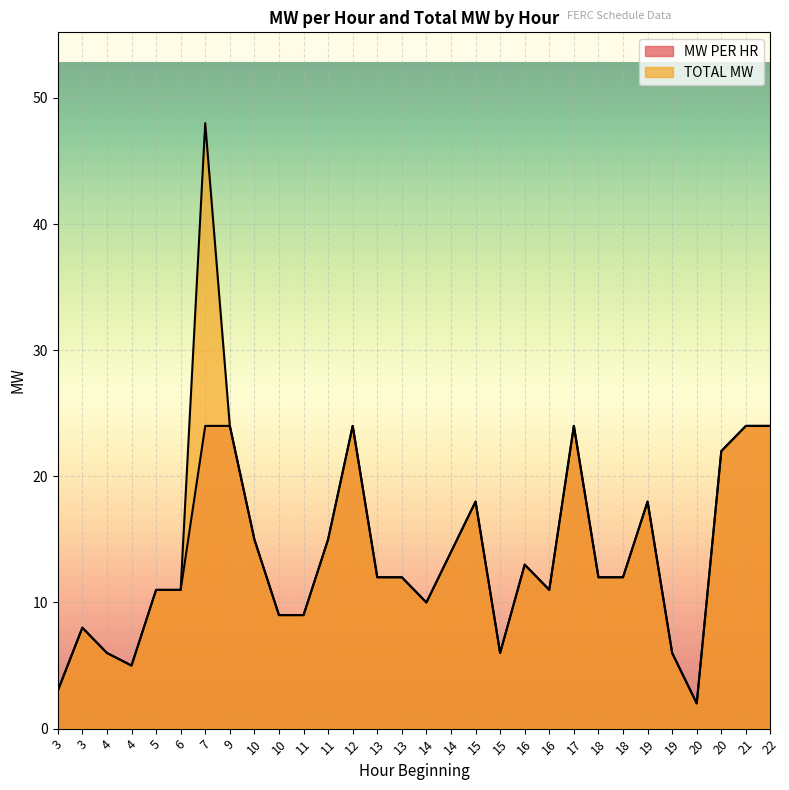

What are all the series names shown in the legend?

MW PER HR, TOTAL MW